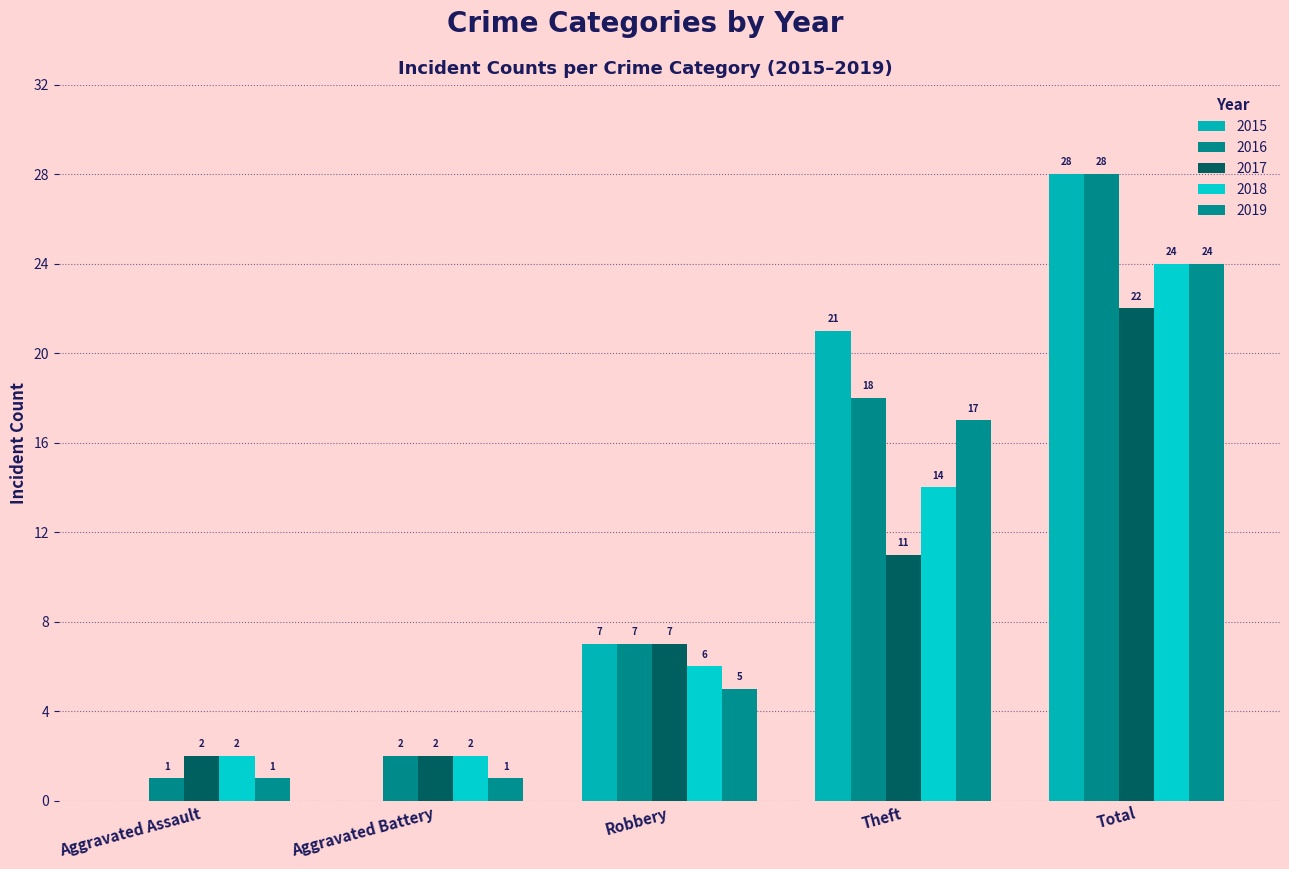

Count the 2018 values in the range 2 to 14.

4